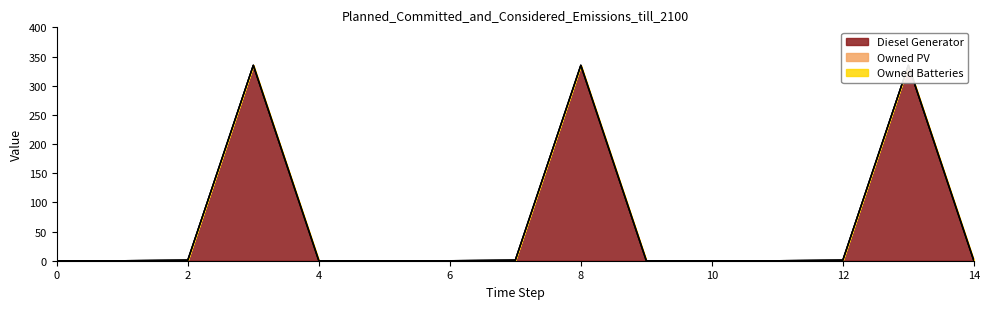

Reading right to left, extract all data points from this chart.

Diesel Generator: 14=0	13=335	12=1	11=0	10=0	9=0	8=335	7=1	6=0	5=0	4=0	3=335	2=1	1=0	0=0
Owned PV: 14=0	13=0	12=0	11=0	10=0	9=0	8=0	7=0	6=0	5=0	4=0	3=0	2=0	1=0	0=0
Owned Batteries: 14=0	13=0	12=0	11=0	10=0	9=0	8=0	7=0	6=0	5=0	4=0	3=0	2=0	1=0	0=0